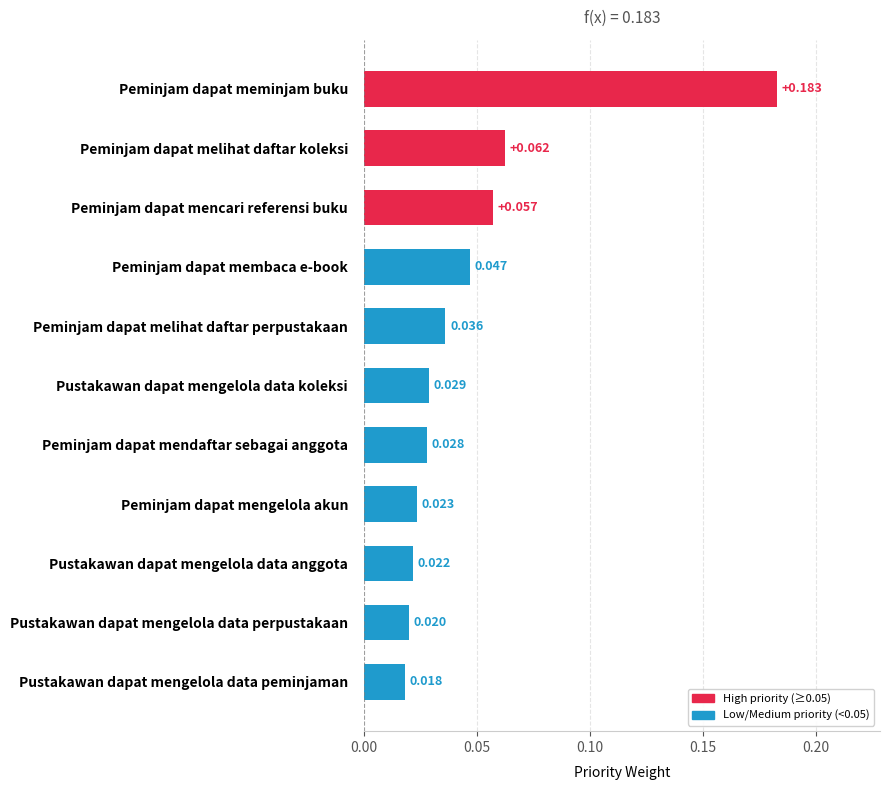

How many bars are there in total?

11